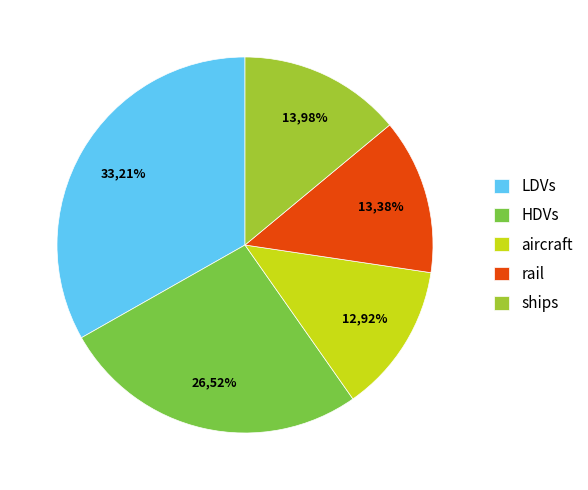

To the nearest percent, what percentage of the pie is aircraft?

13%